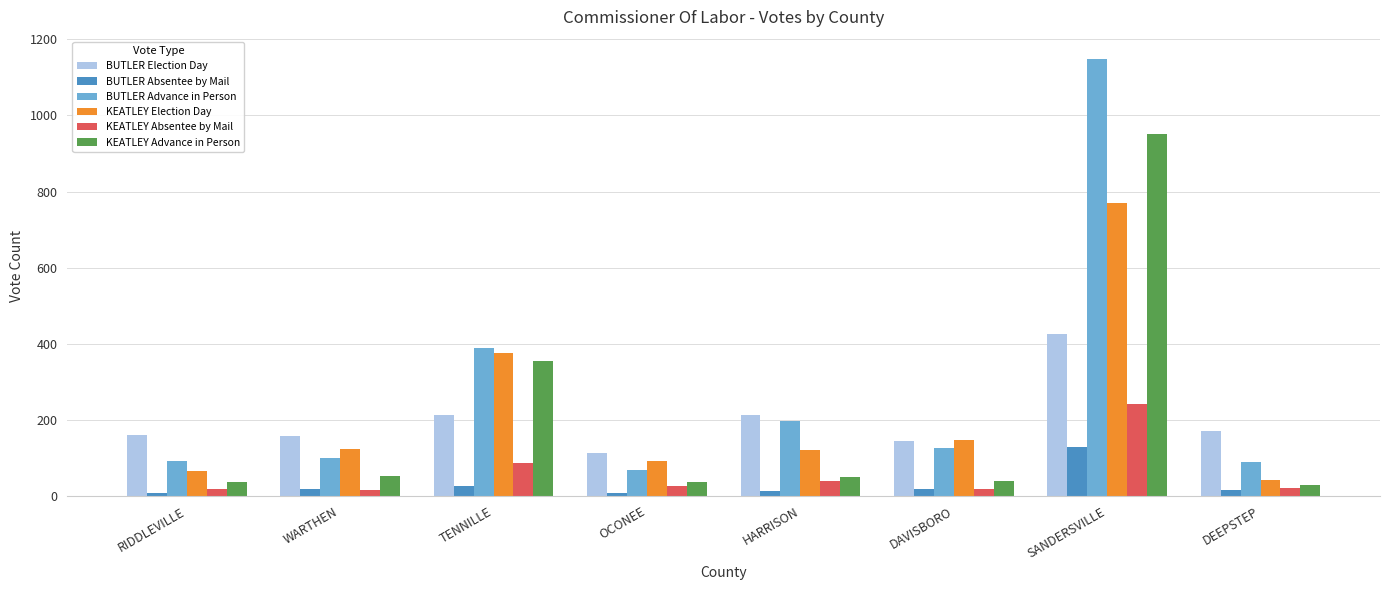

At HARRISON, list the series in order from largest to smallest.

BUTLER Election Day, BUTLER Advance in Person, KEATLEY Election Day, KEATLEY Advance in Person, KEATLEY Absentee by Mail, BUTLER Absentee by Mail